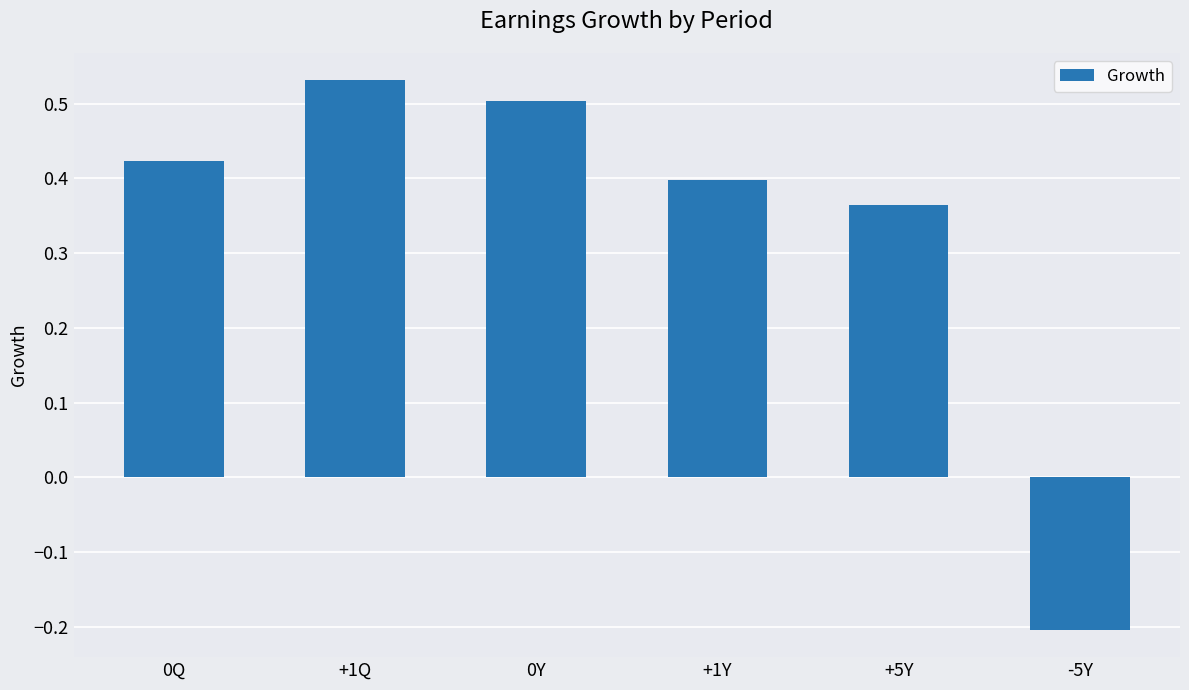

What is the difference between the maximum and minimum values?

0.7